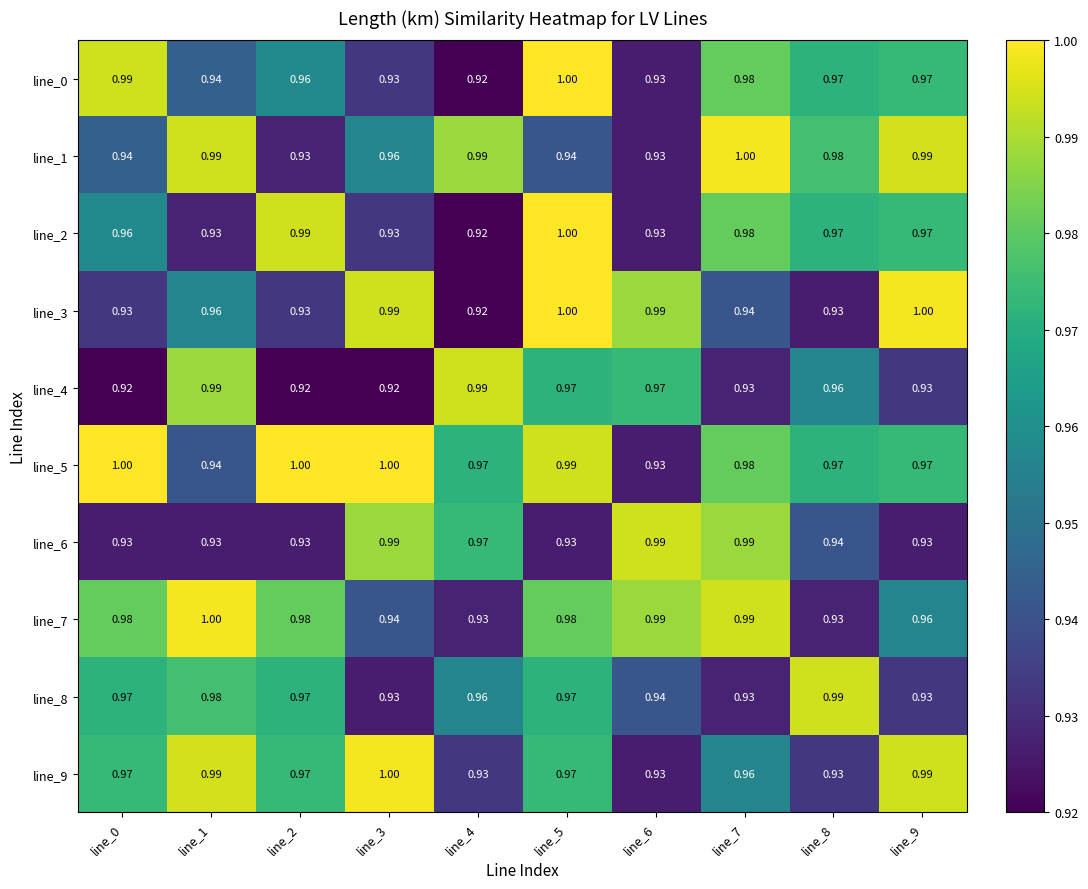

Reading left to right, list all the values displayed in this chart.

line_0: line_0=1.0	line_1=0.9	line_2=1.0	line_3=0.9	line_4=0.9	line_5=1.0	line_6=0.9	line_7=1.0	line_8=1.0	line_9=1.0
line_1: line_0=0.9	line_1=1.0	line_2=0.9	line_3=1.0	line_4=1.0	line_5=0.9	line_6=0.9	line_7=1.0	line_8=1.0	line_9=1.0
line_2: line_0=1.0	line_1=0.9	line_2=1.0	line_3=0.9	line_4=0.9	line_5=1.0	line_6=0.9	line_7=1.0	line_8=1.0	line_9=1.0
line_3: line_0=0.9	line_1=1.0	line_2=0.9	line_3=1.0	line_4=0.9	line_5=1.0	line_6=1.0	line_7=0.9	line_8=0.9	line_9=1.0
line_4: line_0=0.9	line_1=1.0	line_2=0.9	line_3=0.9	line_4=1.0	line_5=1.0	line_6=1.0	line_7=0.9	line_8=1.0	line_9=0.9
line_5: line_0=1.0	line_1=0.9	line_2=1.0	line_3=1.0	line_4=1.0	line_5=1.0	line_6=0.9	line_7=1.0	line_8=1.0	line_9=1.0
line_6: line_0=0.9	line_1=0.9	line_2=0.9	line_3=1.0	line_4=1.0	line_5=0.9	line_6=1.0	line_7=1.0	line_8=0.9	line_9=0.9
line_7: line_0=1.0	line_1=1.0	line_2=1.0	line_3=0.9	line_4=0.9	line_5=1.0	line_6=1.0	line_7=1.0	line_8=0.9	line_9=1.0
line_8: line_0=1.0	line_1=1.0	line_2=1.0	line_3=0.9	line_4=1.0	line_5=1.0	line_6=0.9	line_7=0.9	line_8=1.0	line_9=0.9
line_9: line_0=1.0	line_1=1.0	line_2=1.0	line_3=1.0	line_4=0.9	line_5=1.0	line_6=0.9	line_7=1.0	line_8=0.9	line_9=1.0